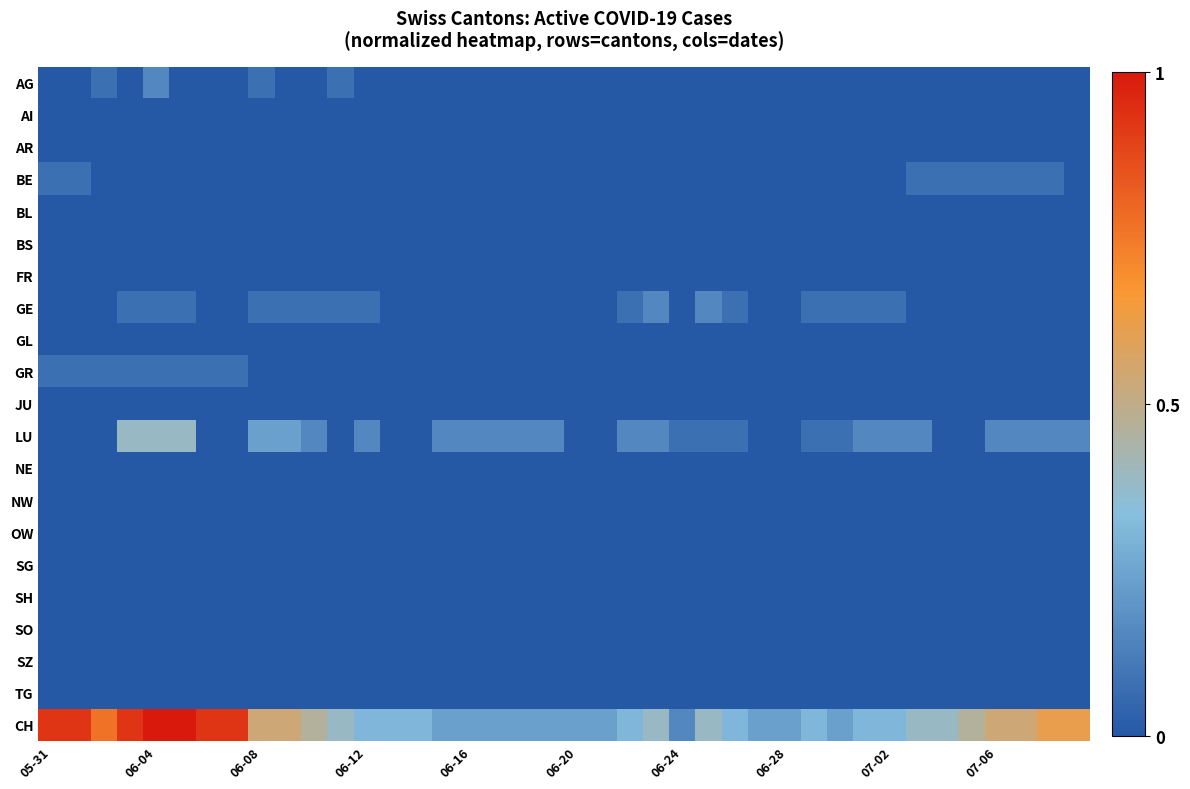

At which category does the chart reach its minimum across all series?

05-31